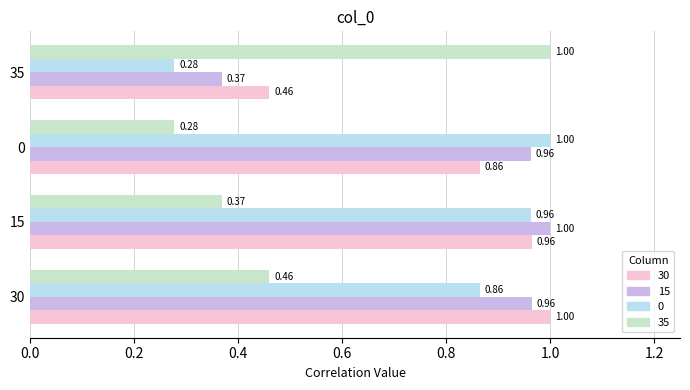

Rank the categories by 0 value from lowest to highest.

35, 30, 15, 0